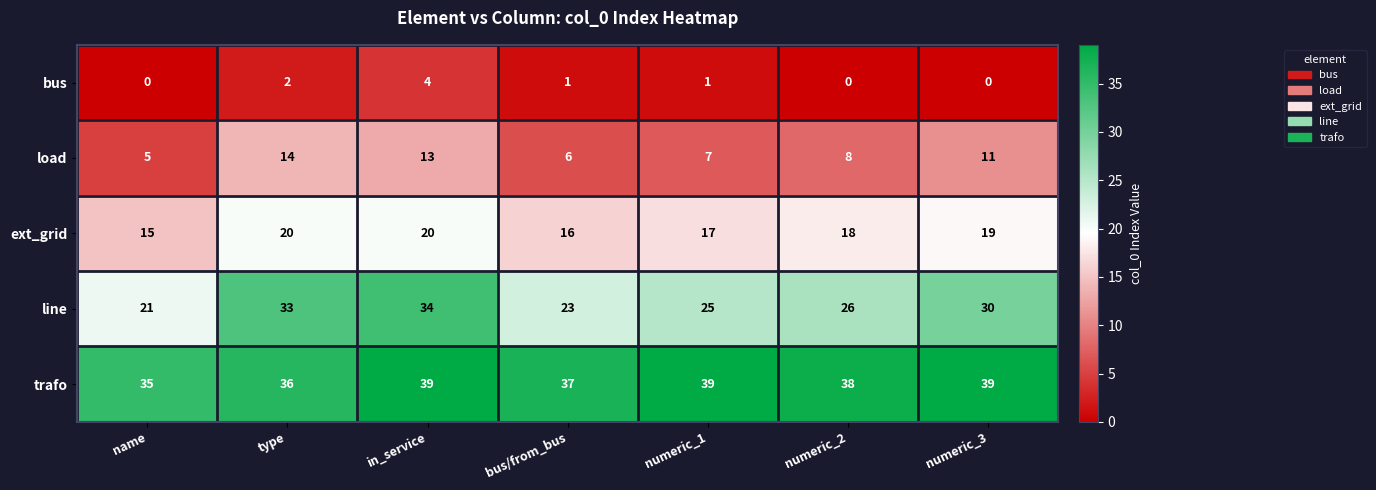

Which series changed the most between bus/from_bus and numeric_2?

line